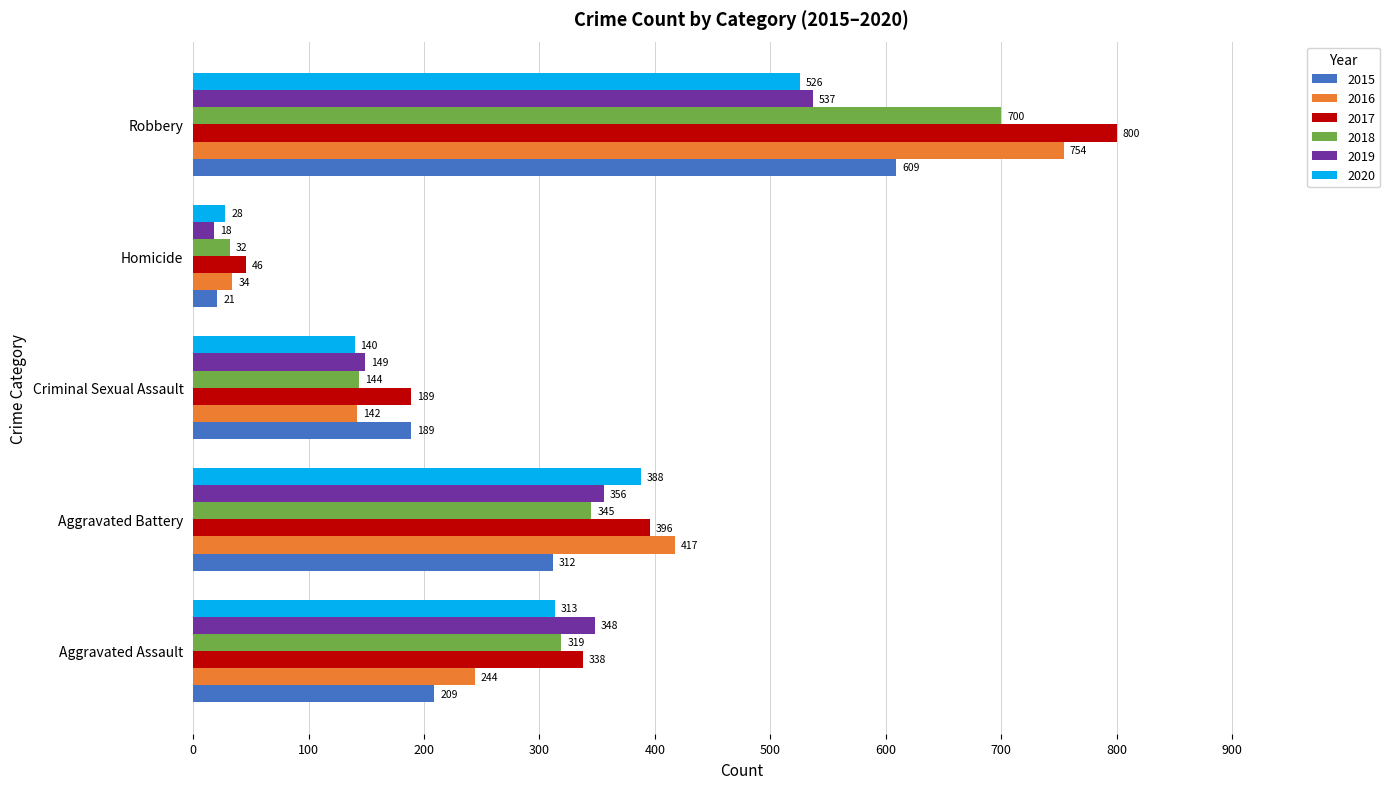

What is the average value of the 2018 series?

308